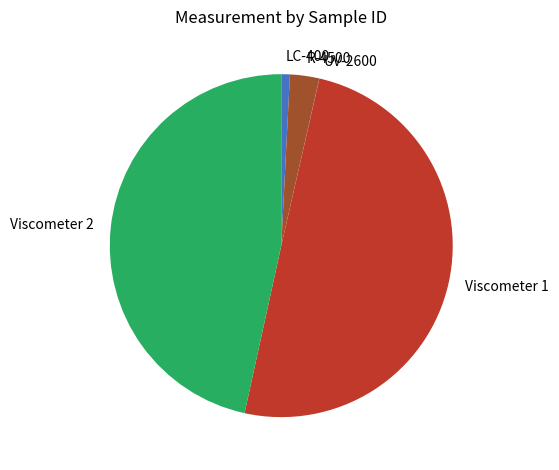

Is it true that R-4500 is 3% of the pie?

True